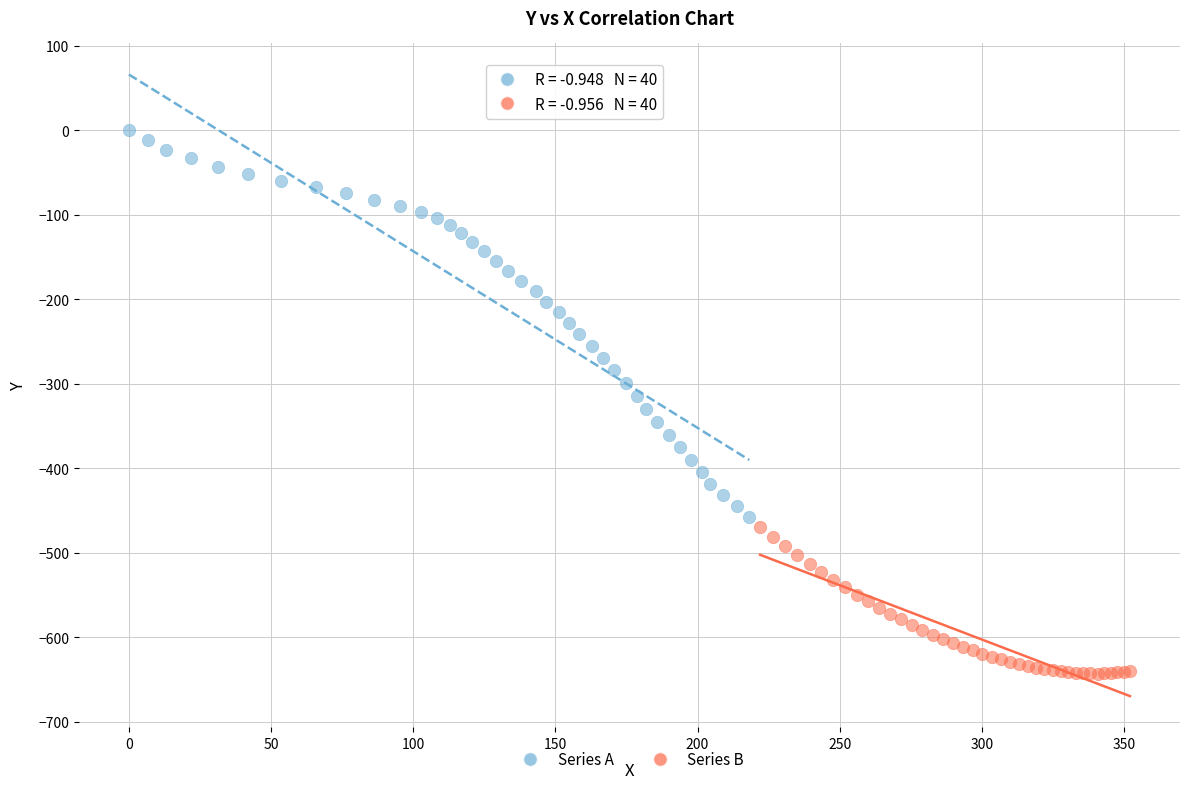

Which series contains the lowest Y value?

Series B